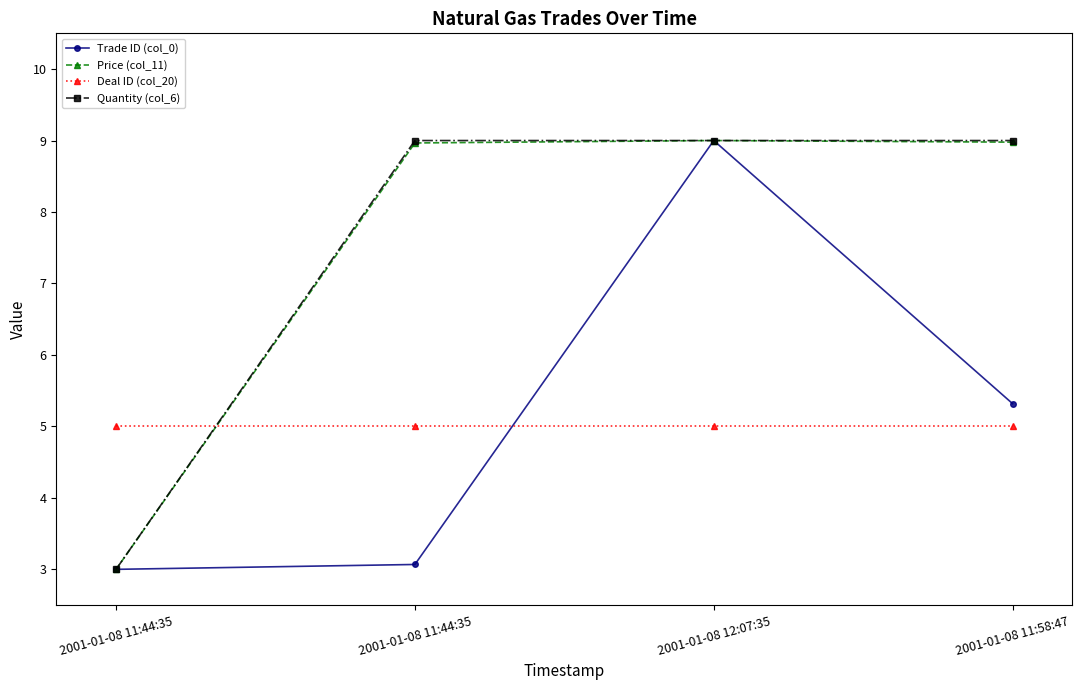

Reading right to left, list all the values displayed in this chart.

Trade ID (col_0): 5.3	9.0	3.1	3.0
Price (col_11): 9.0	9.0	9.0	3.0
Deal ID (col_20): 5.0	5.0	5.0	5.0
Quantity (col_6): 9.0	9.0	9.0	3.0